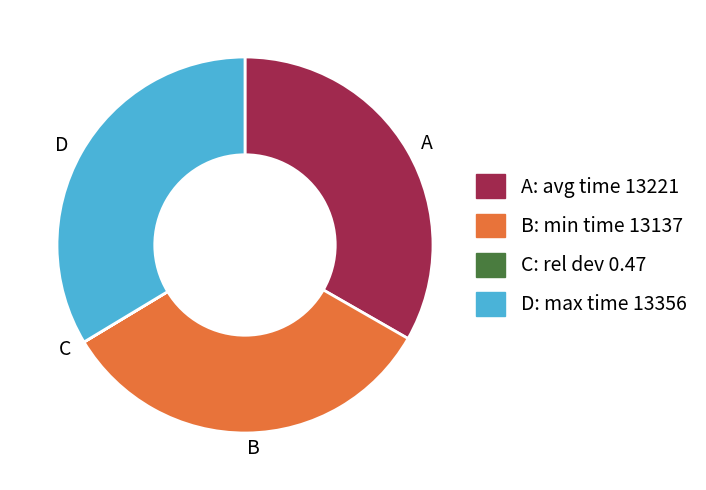

Is it true that B: min time 13137 is 42% of the pie?

False